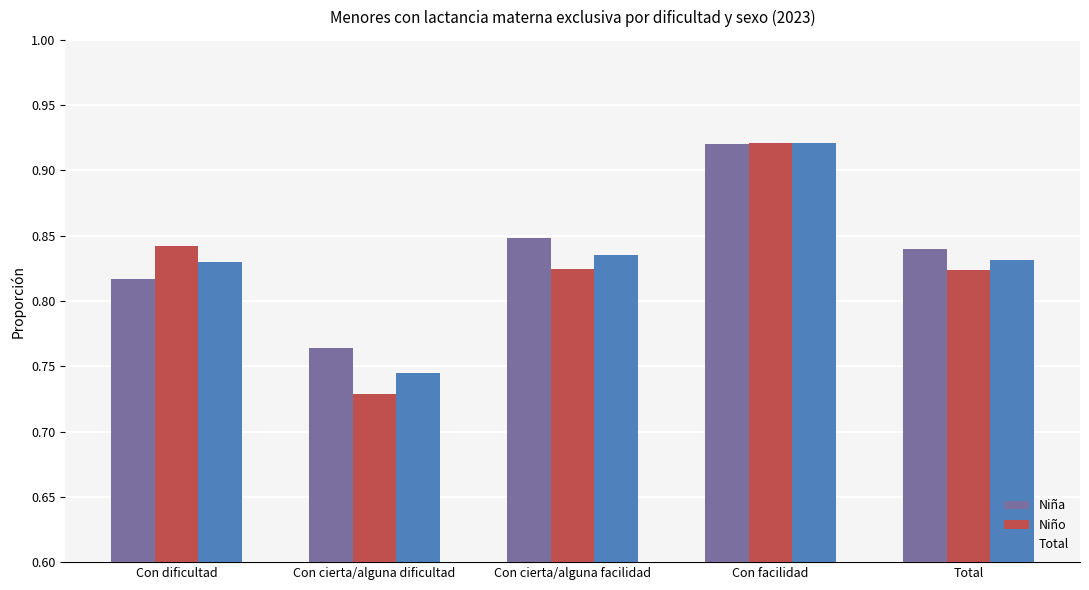

How many categories are shown in the chart?

5